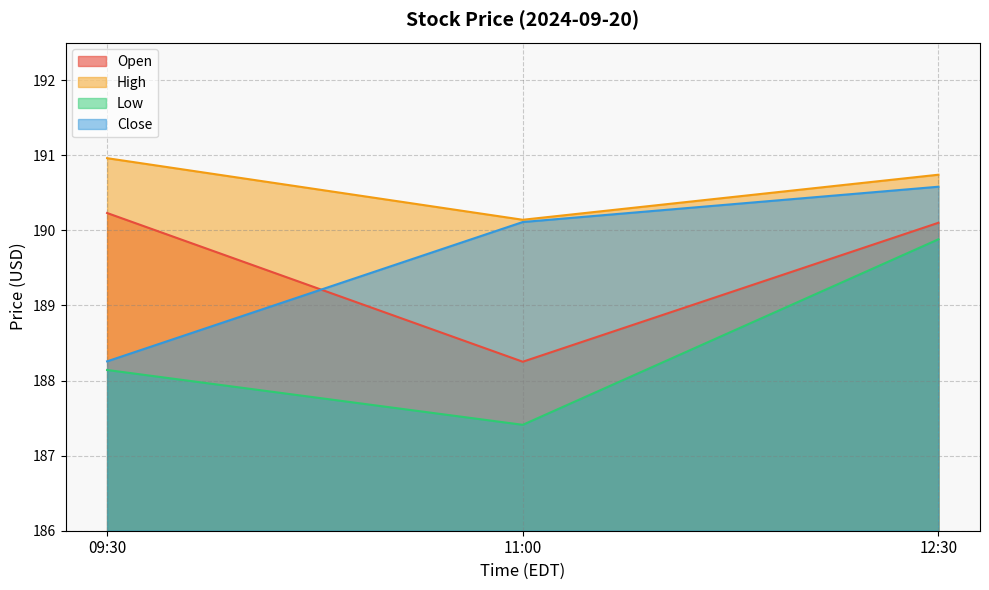

Reading left to right, transcribe all the data shown in this chart.

Open: 190.2	188.2	190.1
High: 191.0	190.1	190.7
Low: 188.1	187.4	189.9
Close: 188.3	190.1	190.6